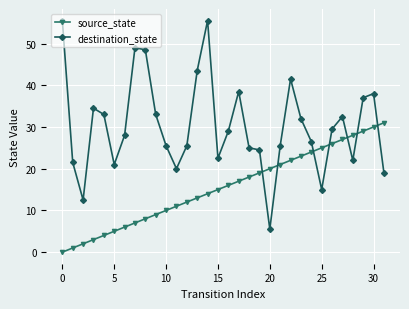

How many values in the source_state series are below 16?

16